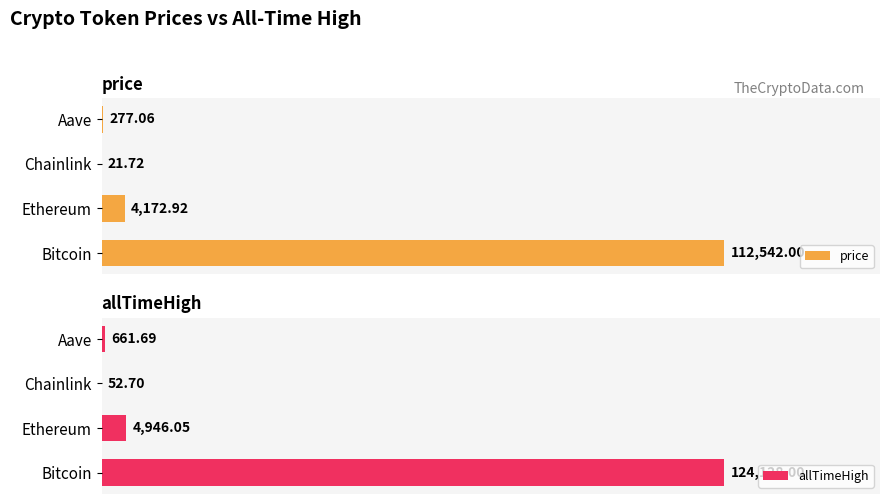

Where is price nearest to the value 56281?

Ethereum